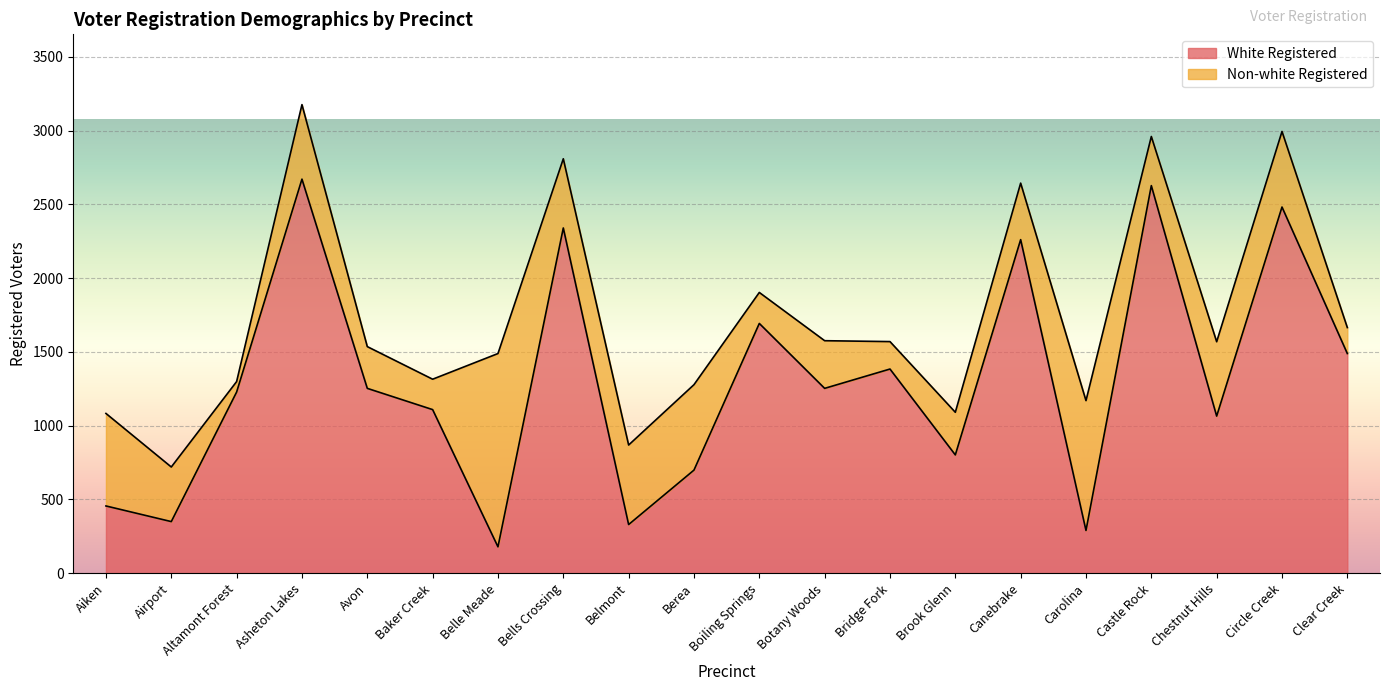

Where is the first local maximum?

Asheton Lakes